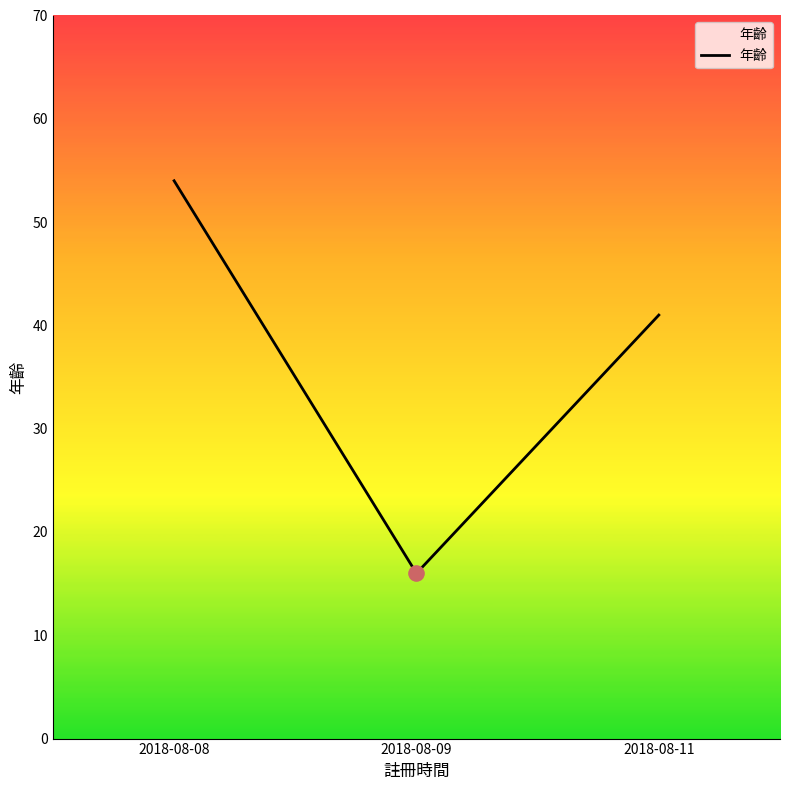

What is the ratio of the value at 2018-08-11 to the value at 2018-08-09?

2.6